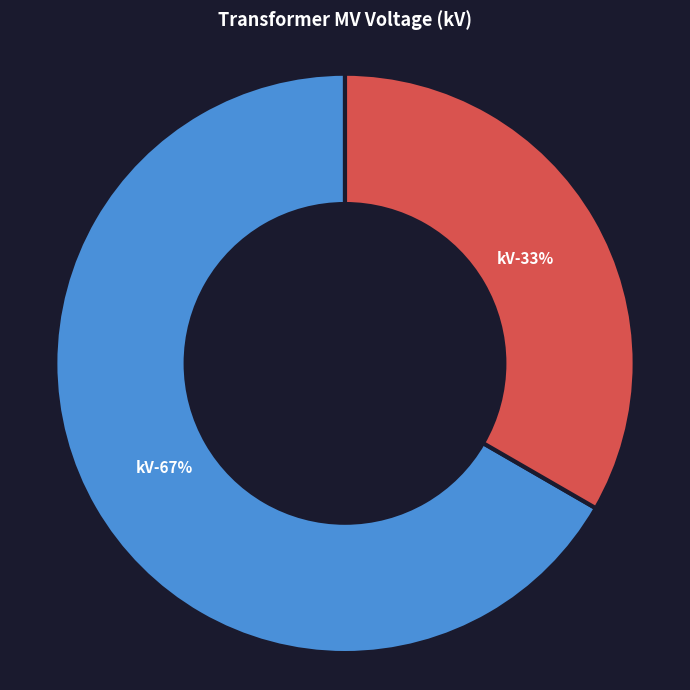

What is the majority slice?

63/25/38 MVA 110/20/10 kV